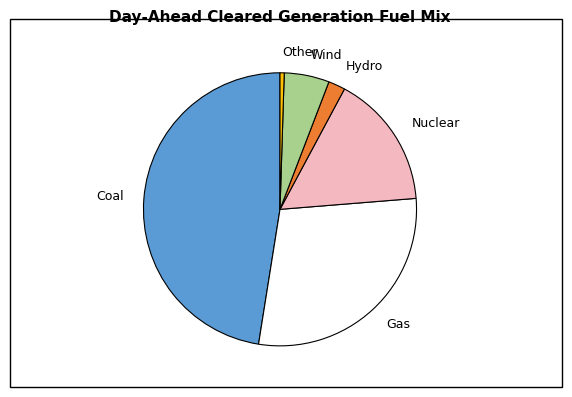

Between Coal and Other, which is larger?

Coal